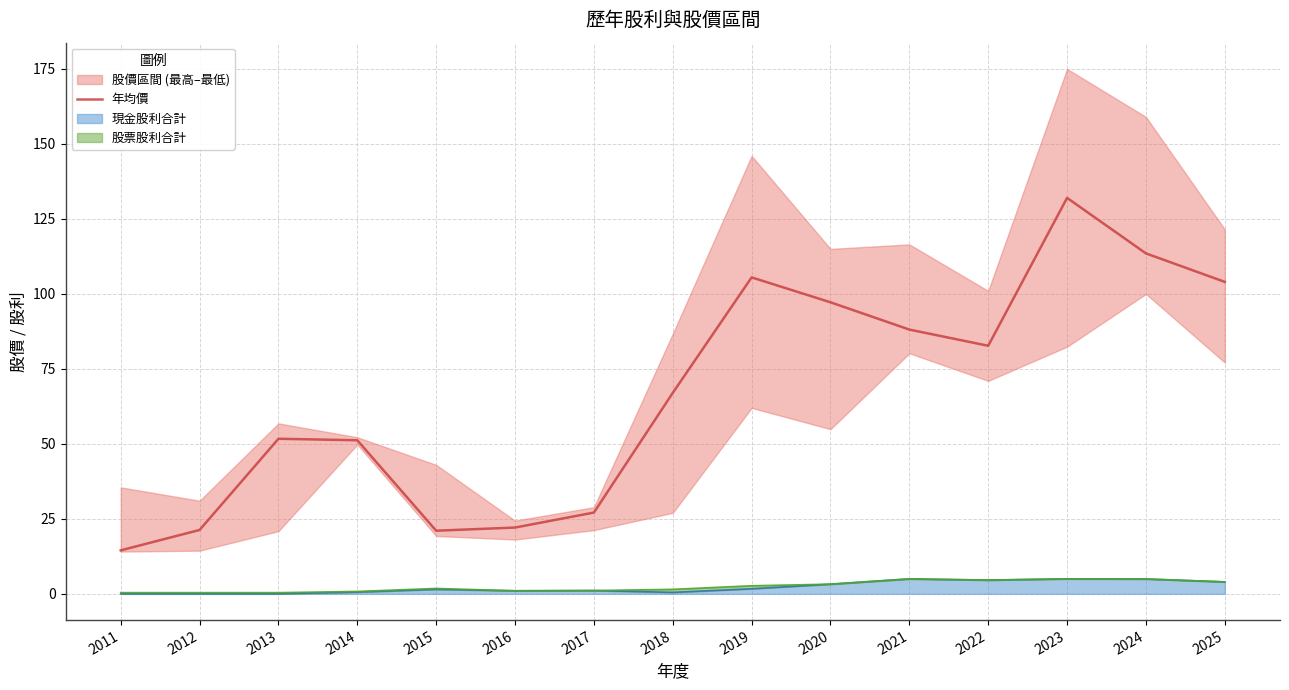

Reading left to right, transcribe all the data shown in this chart.

14.5	21.3	51.7	51.2	21.1	22.1	27.1	67.0	105.5	97.2	88.1	82.7	132.0	113.5	104.0